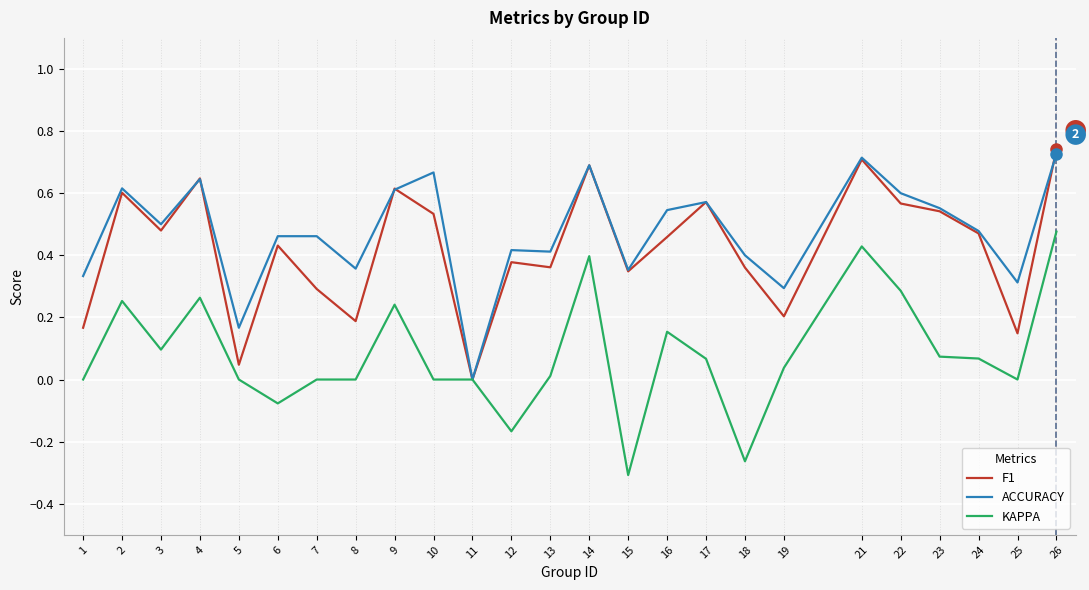

Which category has the highest value in the KAPPA series?

26